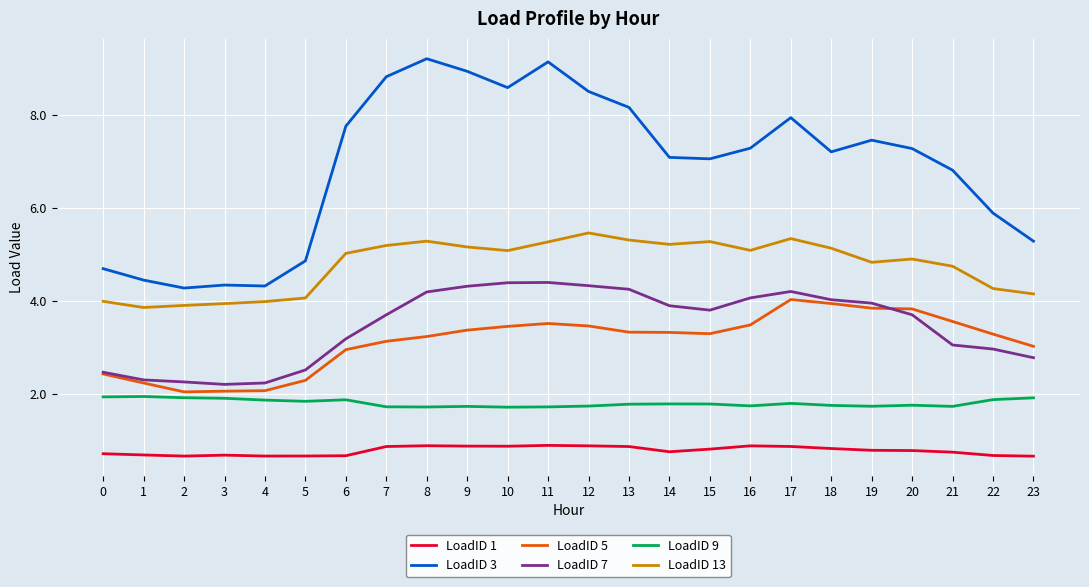

What is the minimum value for LoadID 1?

0.7